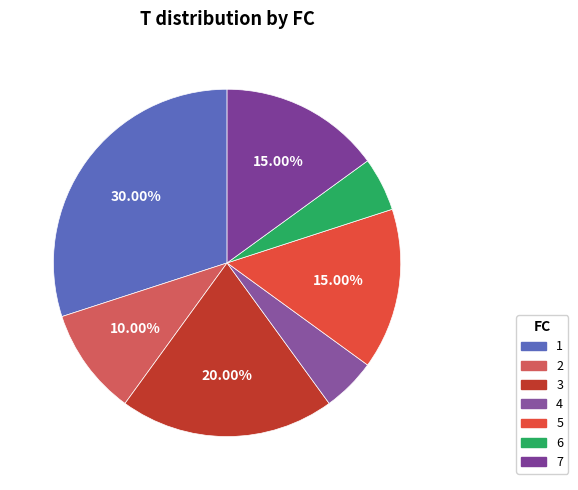

To the nearest percent, what is the combined percentage of 1 and 6?

35%